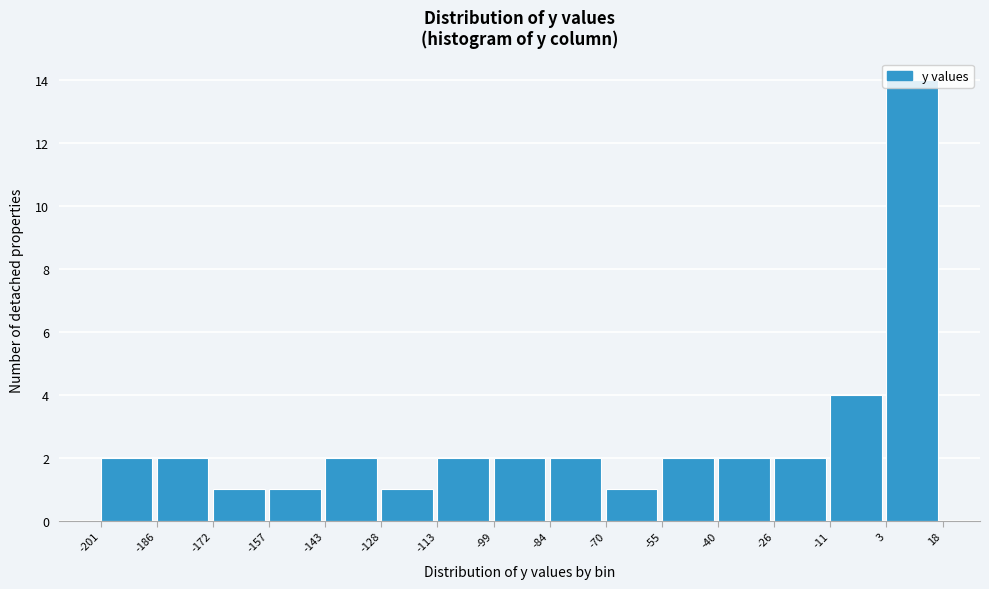

What is the height of the bar covering -11 to 3 on the x-axis? The values are not printed on the chart, so give them approximately, as read against the axis.

4